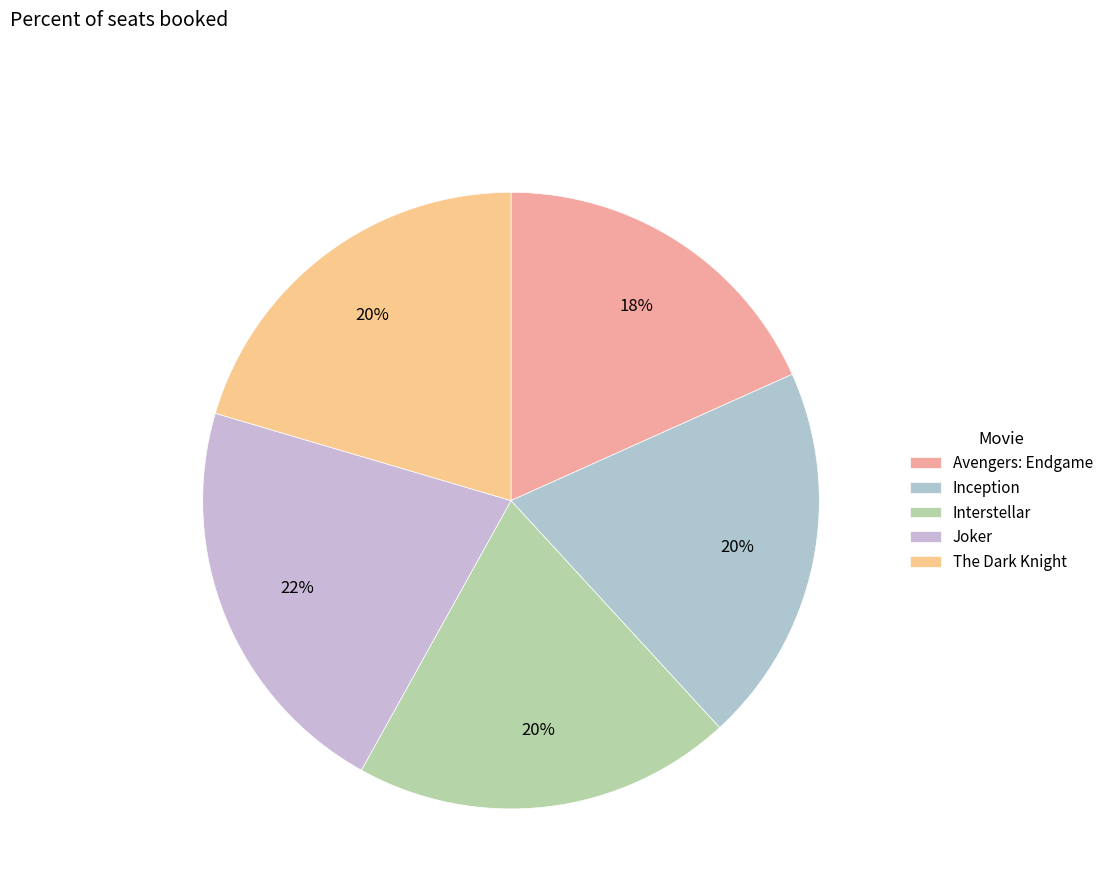

Which category has the biggest portion of the pie?

Joker